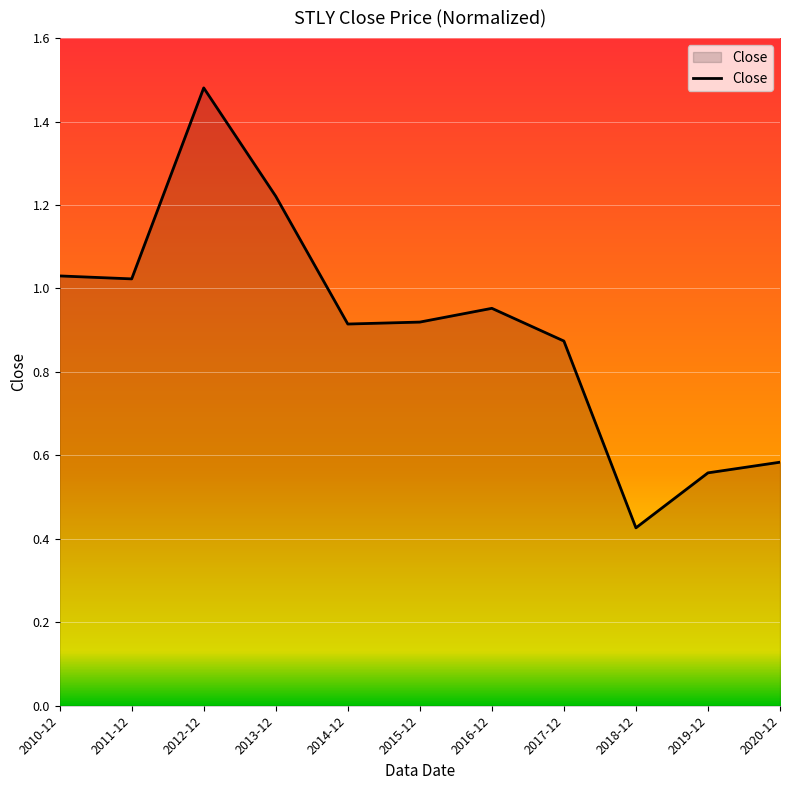

At which label is the value closest to 0?

2018-12